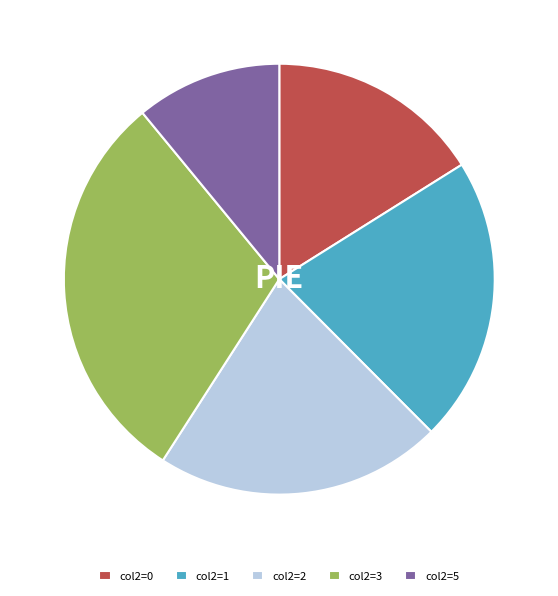

What is the smallest slice in the pie chart?

col2=5